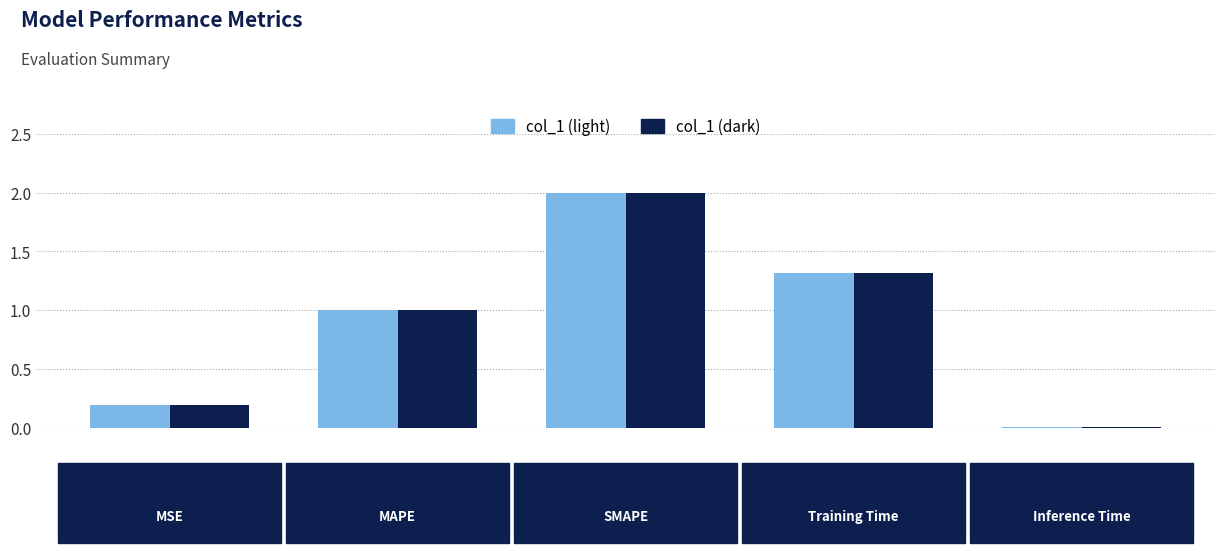

Does the chart contain stacked bars?

No